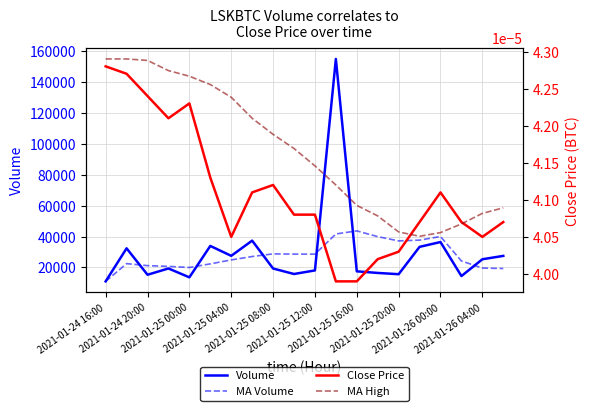

List the series in order of their peak value, highest first.

Volume, MA Volume, MA High, Close Price